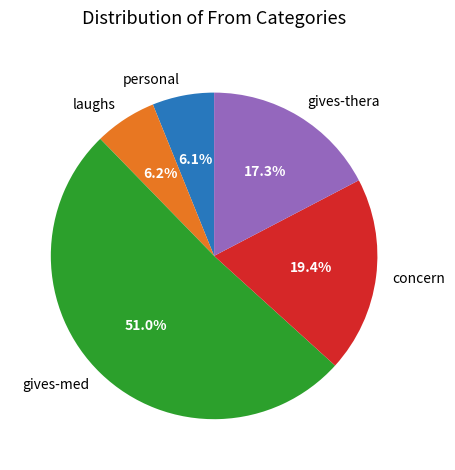

Which category has the biggest portion of the pie?

gives-med